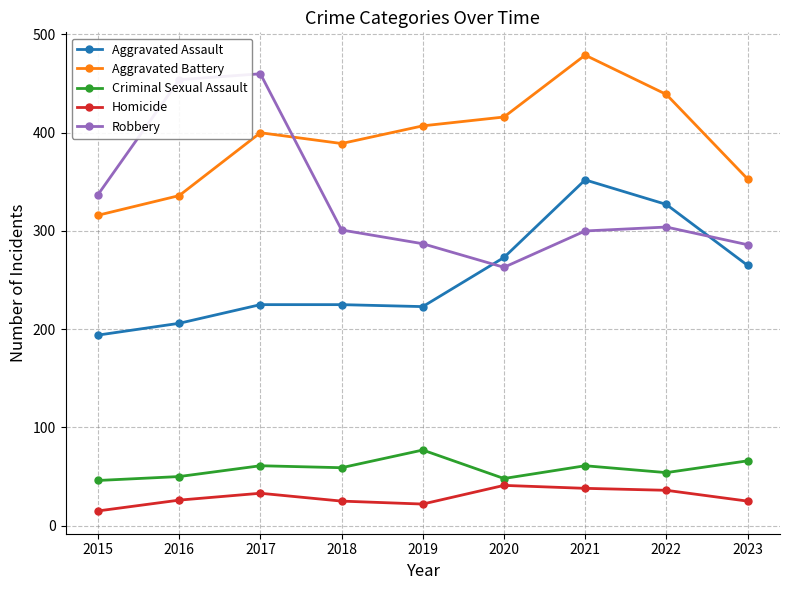

Does the chart display data point markers on the line(s)?

Yes